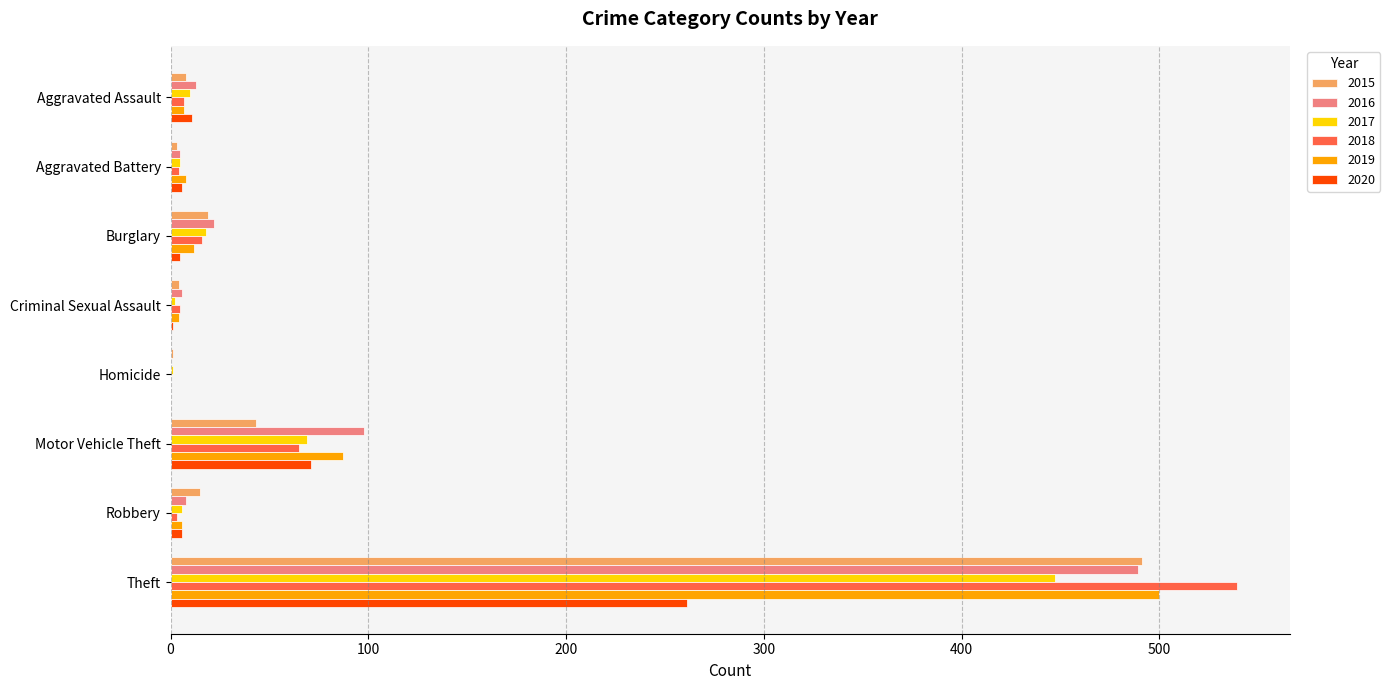

How many categories are shown in the chart?

8